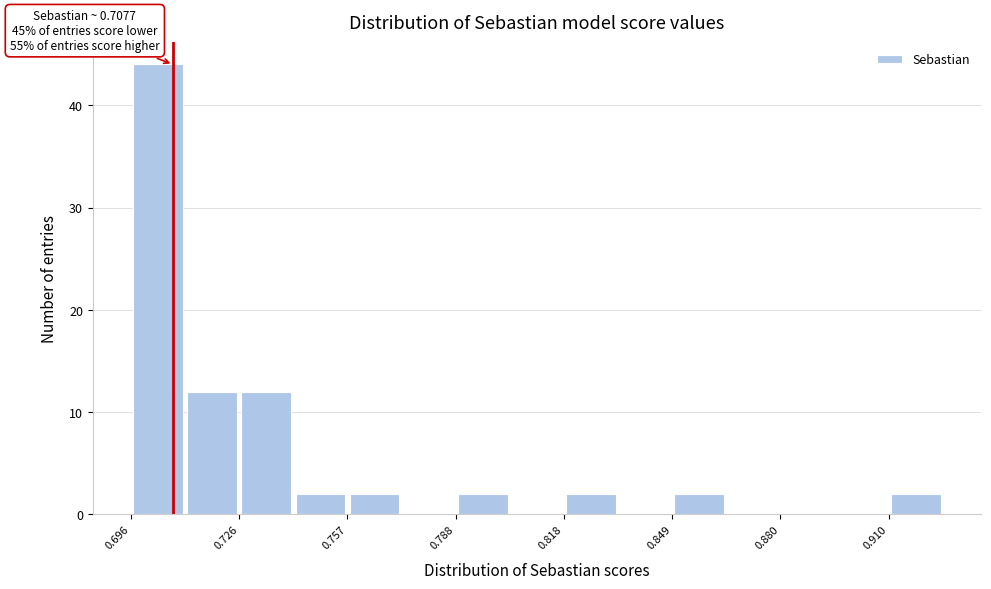

Around what value on the x-axis is the tallest bar? Give the approximate position of its centre, as read against the axis.

0.705